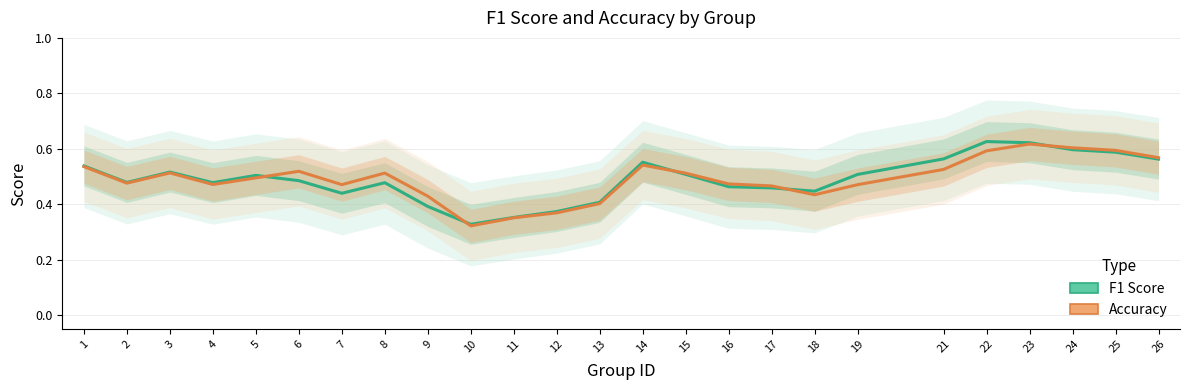

What is the value of the f1 point at the 14th from the left?

0.6